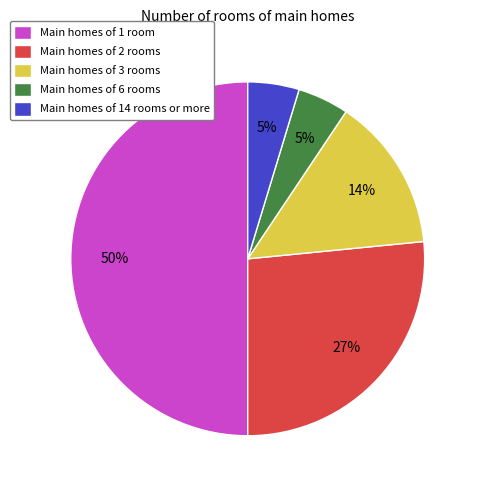

Count the number of slices in the pie.

5